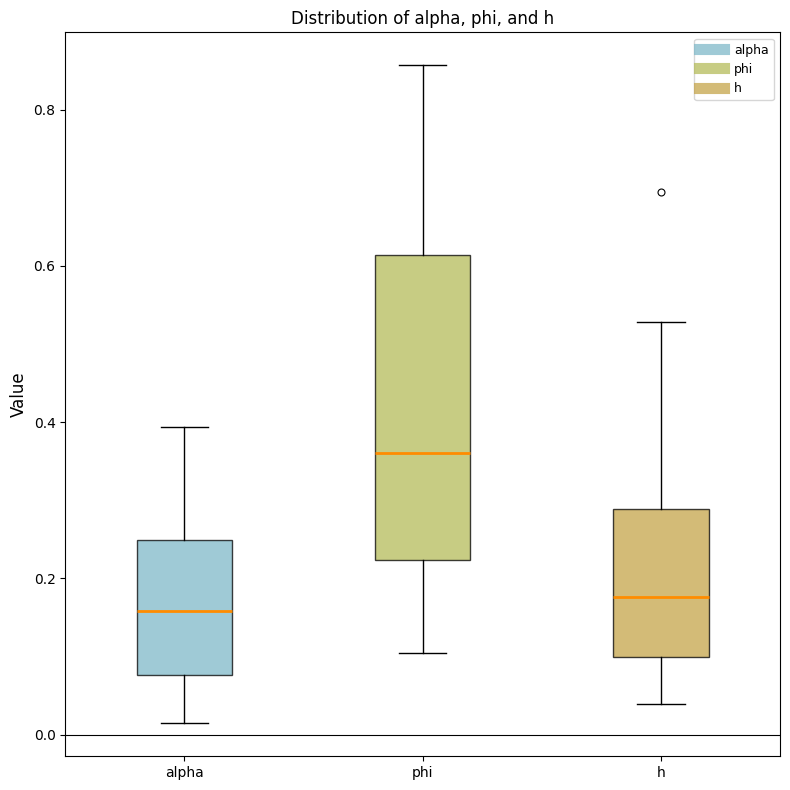

Where does the lower whisker of the box for h end on the y-axis? The values are not printed on the chart, so give them approximately, as read against the axis.

0.04